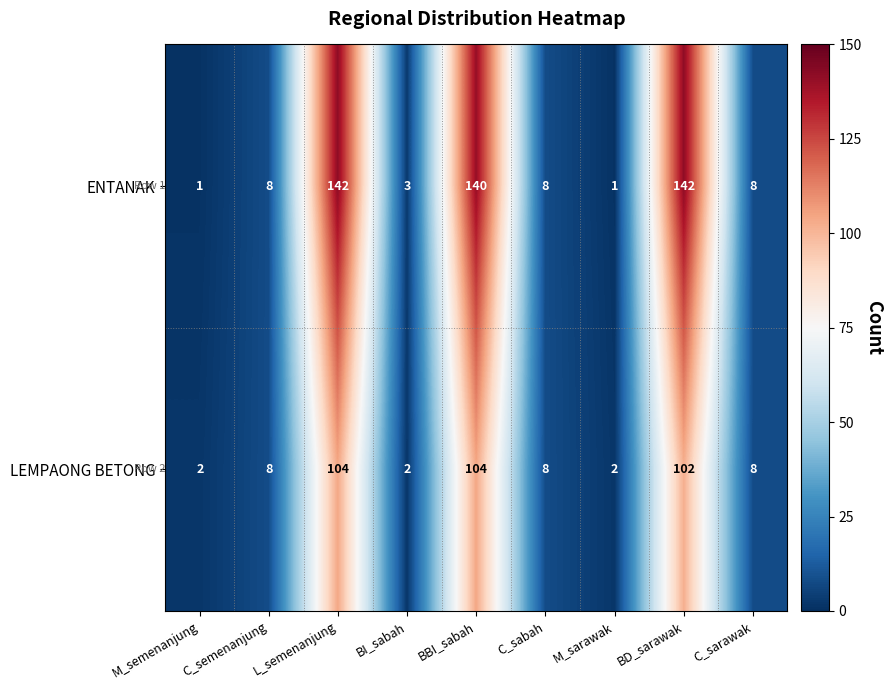

How many data points in LEMPAONG BETONG are less than 8?

3